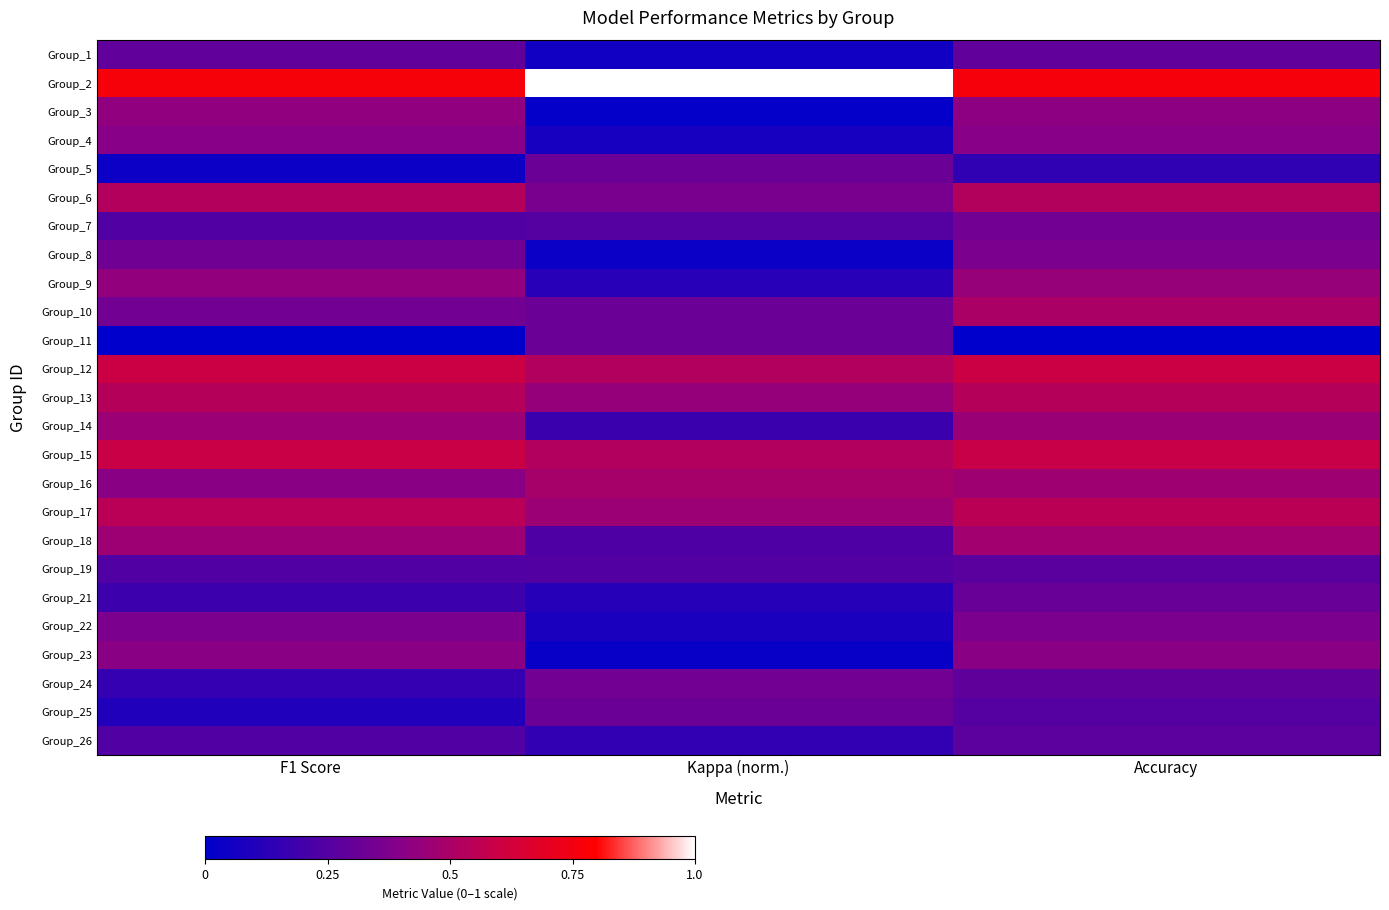

Rank the series at F1 Score from lowest to highest value.

Group_11, Group_5, Group_25, Group_24, Group_21, Group_26, Group_7, Group_19, Group_1, Group_8, Group_10, Group_22, Group_4, Group_16, Group_23, Group_3, Group_9, Group_14, Group_18, Group_6, Group_13, Group_17, Group_15, Group_12, Group_2